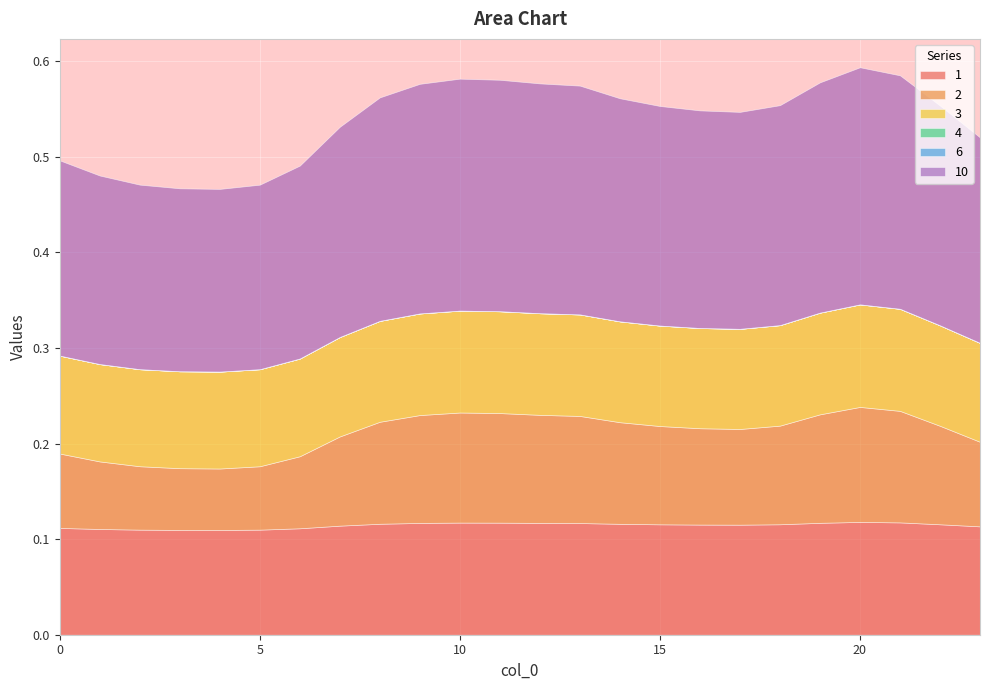

Which series has the largest total across all categories?

10